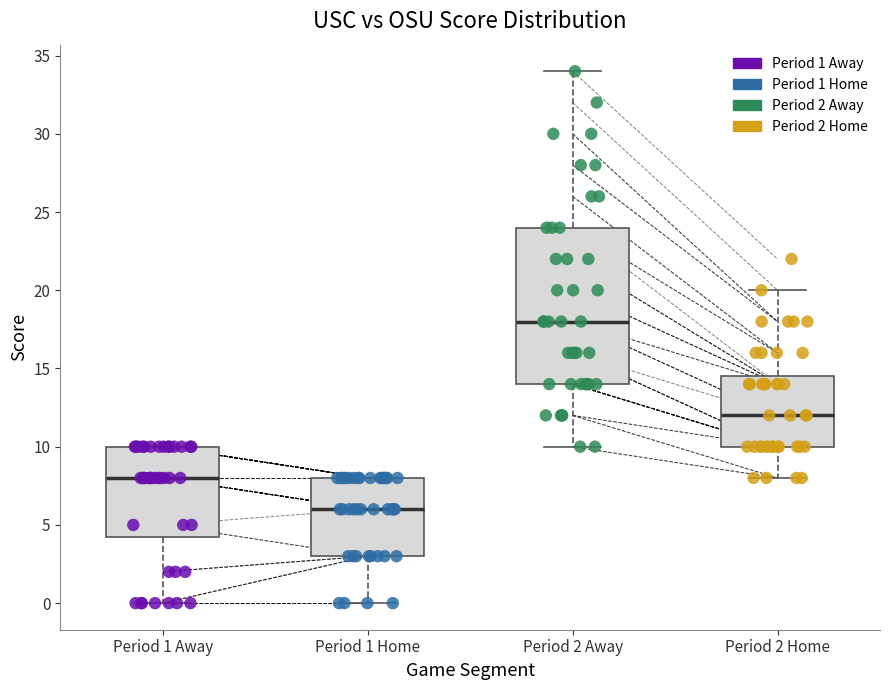

Reading left to right, read every box against the y-axis: the position of its median line, the range the box covers, and the ends of its whiskers. The values are not printed on the chart, so give them approximately, as read against the axis.

Period 1 Away: median 8.0, box 4.5 to 10.0, whiskers 0.0 to 10.0
Period 1 Home: median 6.0, box 3.0 to 8.0, whiskers 0.0 to 8.0
Period 2 Away: median 18.0, box 14.0 to 24.0, whiskers 10.0 to 34.0
Period 2 Home: median 12.0, box 10.0 to 14.5, whiskers 8.0 to 20.0